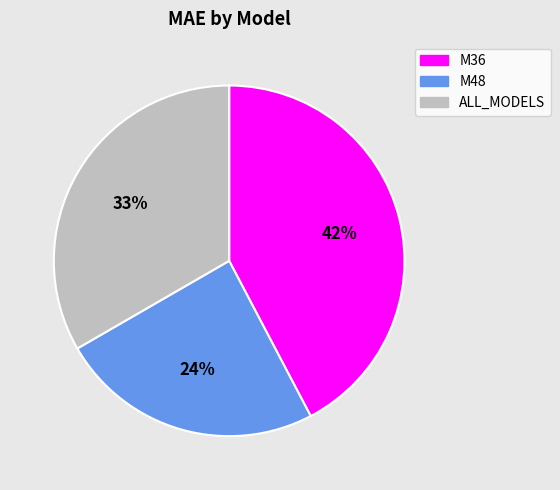

Which has a higher value, ALL_MODELS or M48?

ALL_MODELS